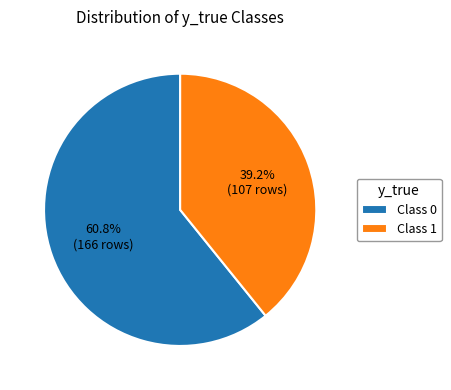

Which category has the smallest portion of the pie?

Class 1